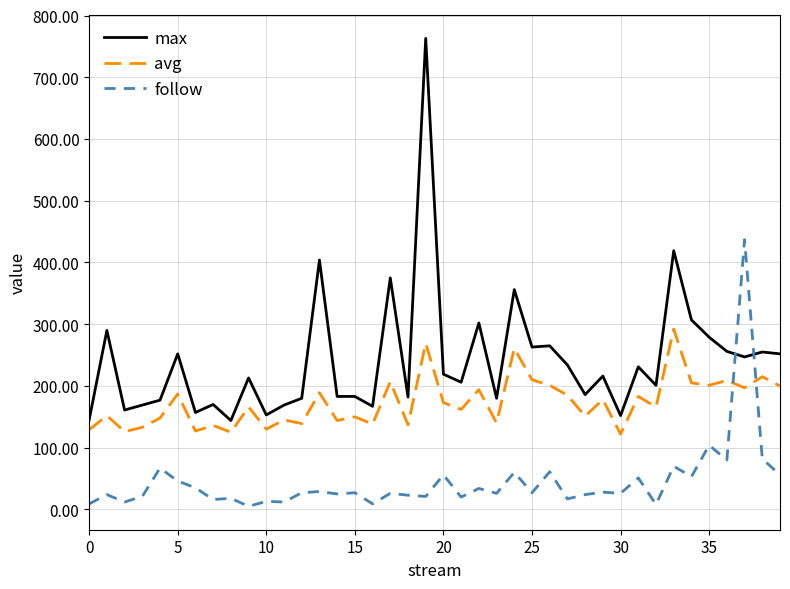

What is the difference between the maximum and minimum values in the max series?

619